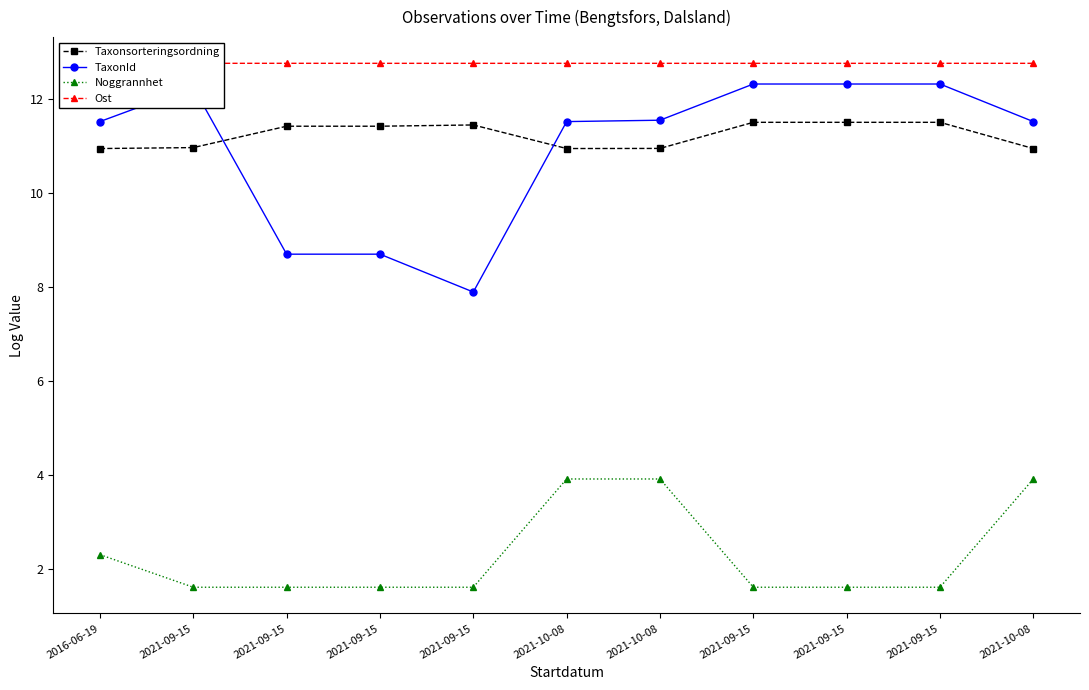

Is it true that TaxonId equals 11.5 at 2021-10-08?

True